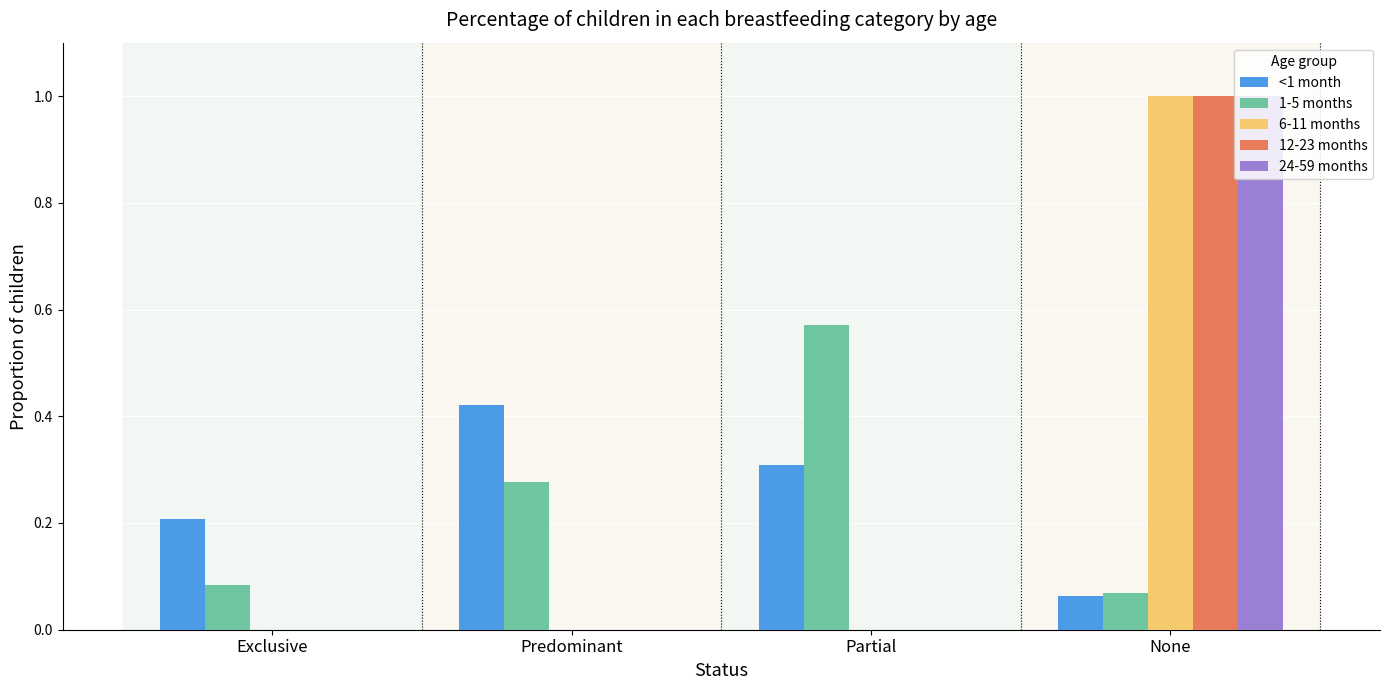

What is the total value across all series at Partial?

0.9